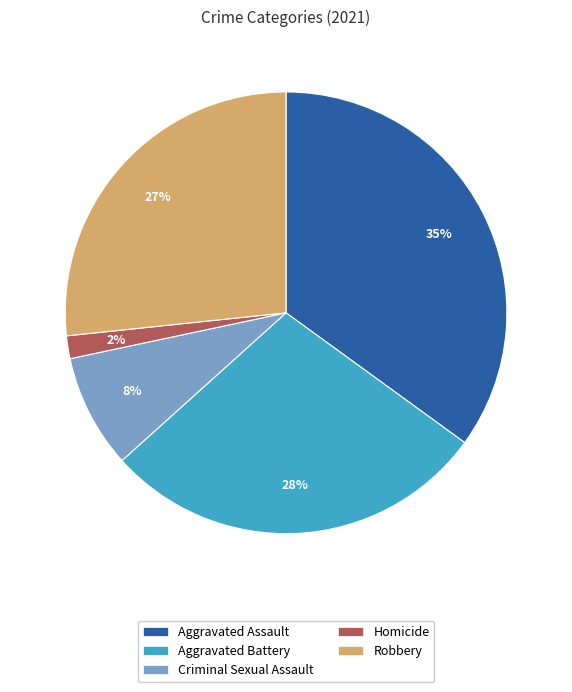

Is there any slice that represents more than half of the pie?

No